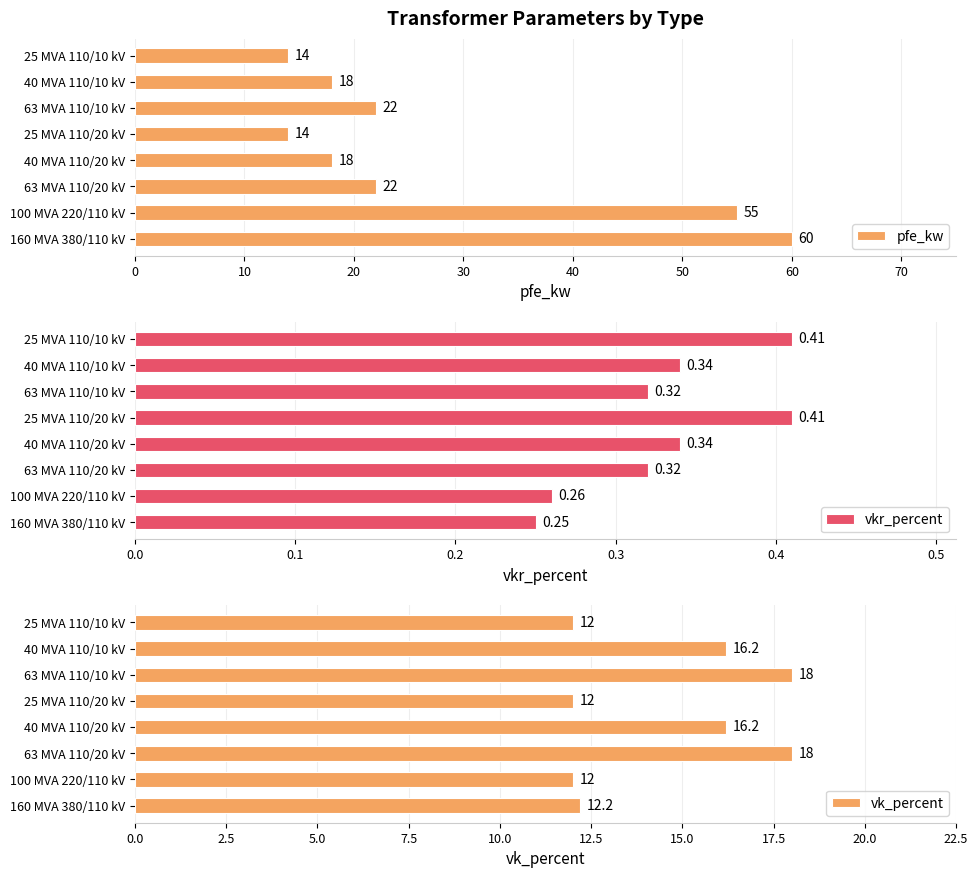

Which series changed the most between 50 and 60?

pfe_kw